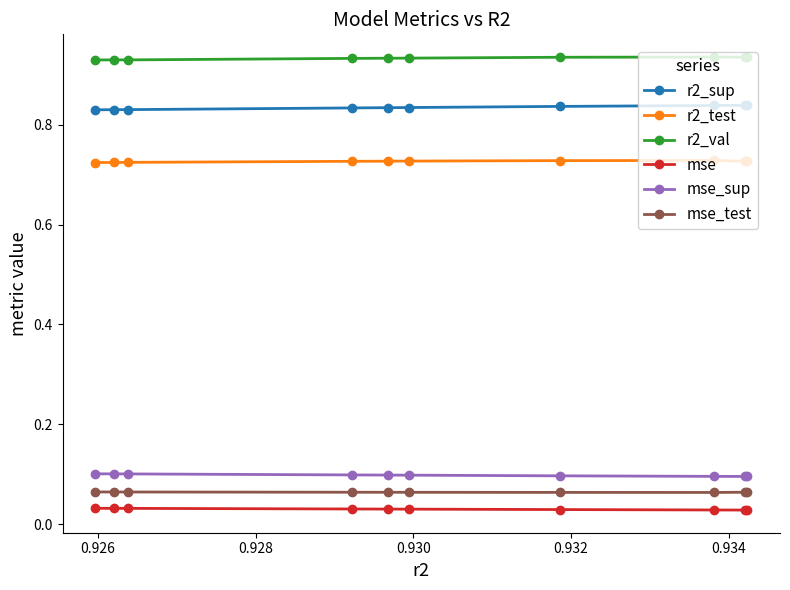

Which series has the largest total across all categories?

r2_val